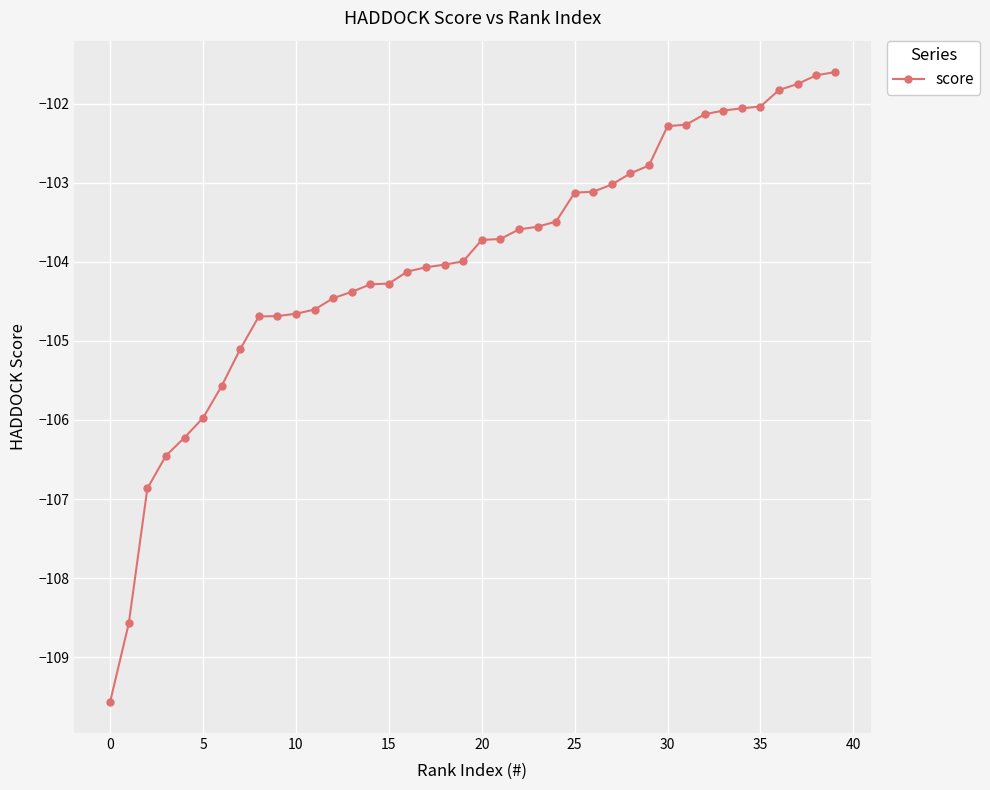

What is the average value?

-104.0